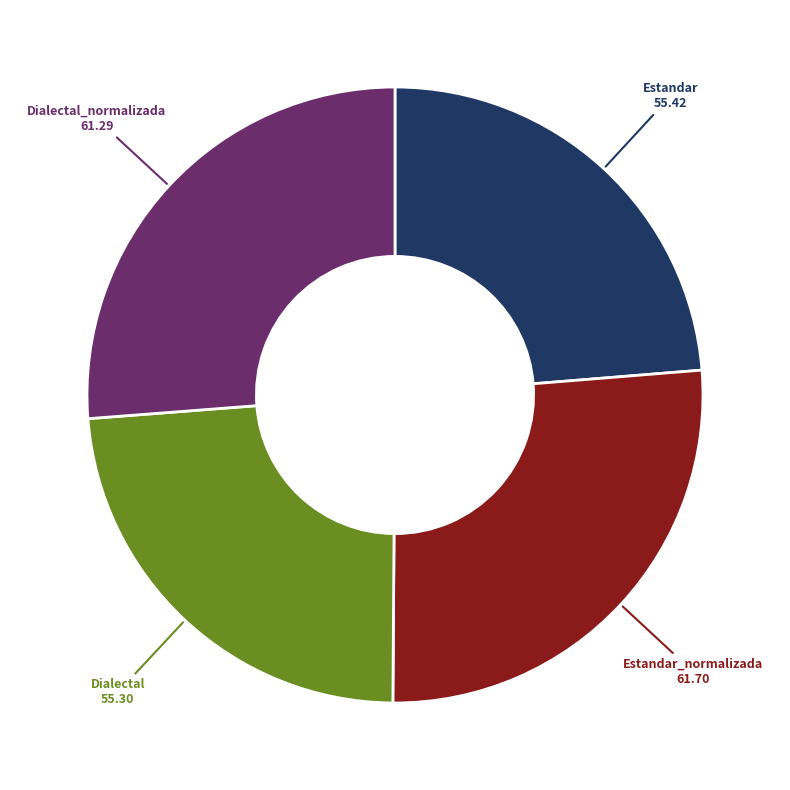

Approximately how many times larger is the value at Estandar compared to Dialectal_normalizada?

0.9